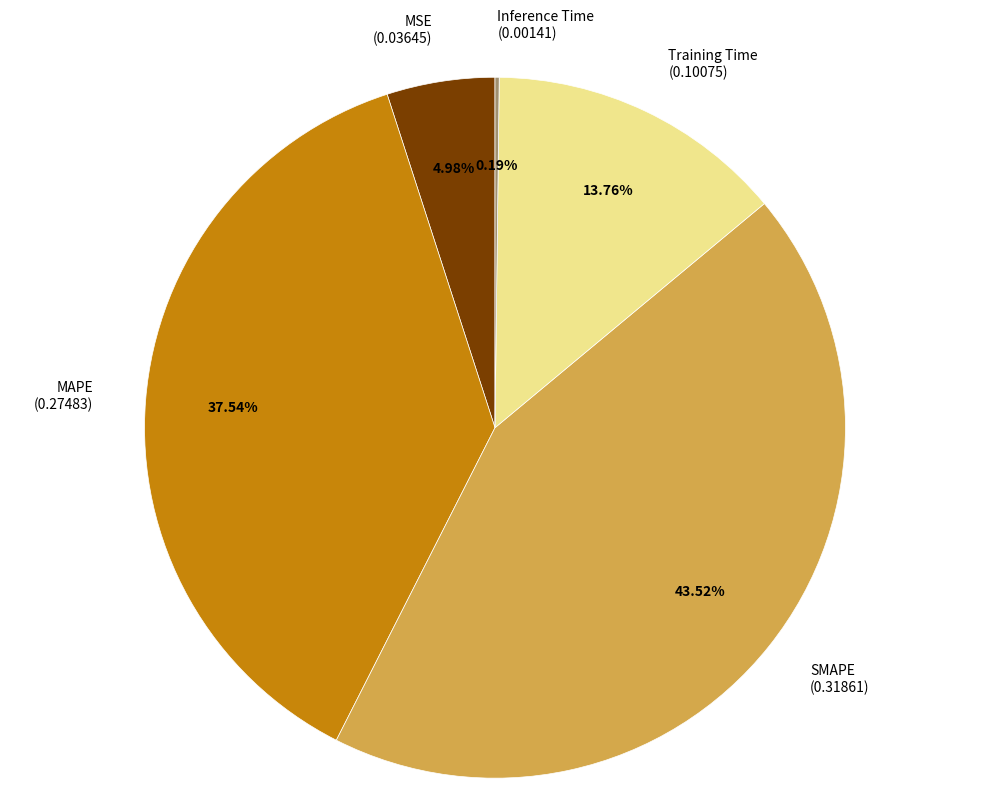

Is there a majority slice in this chart?

No